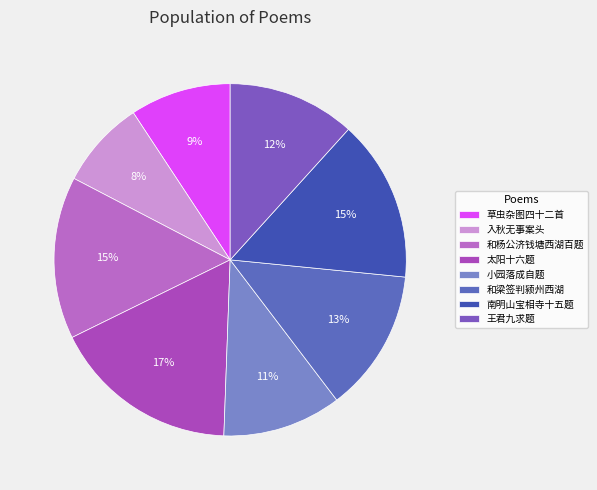

Which slice is the smallest?

入秋无事案头